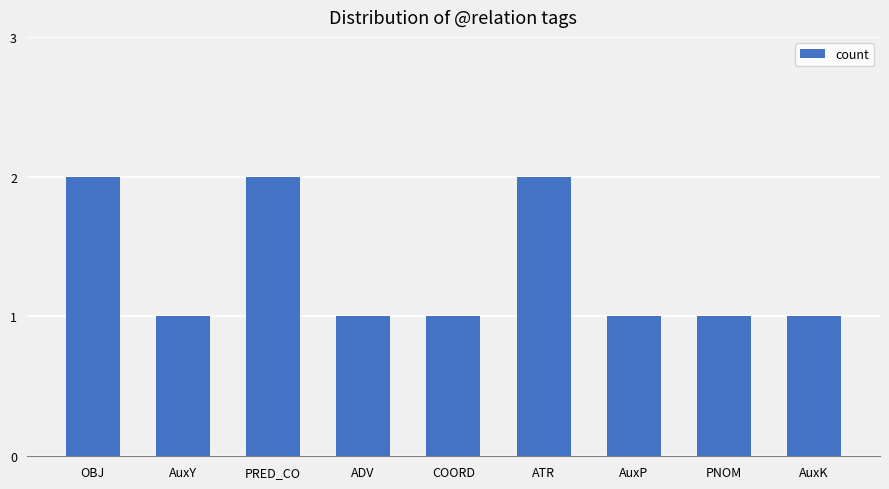

Count the number of data series in this chart.

1